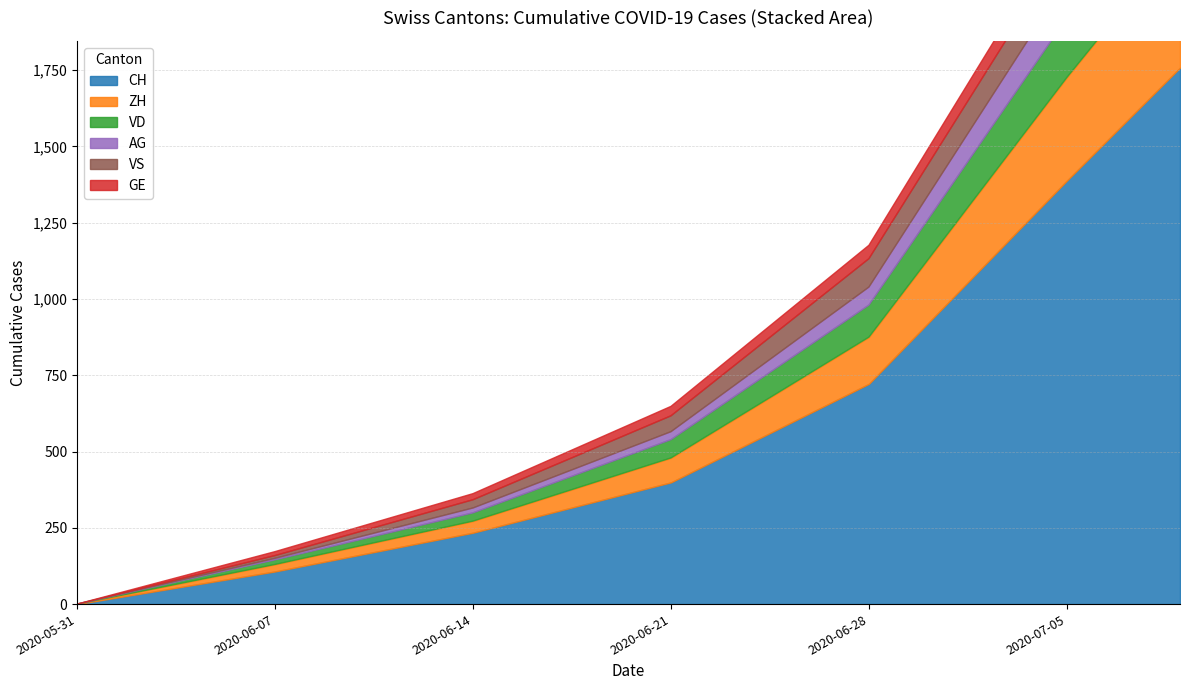

Read the AG value at 8.

378